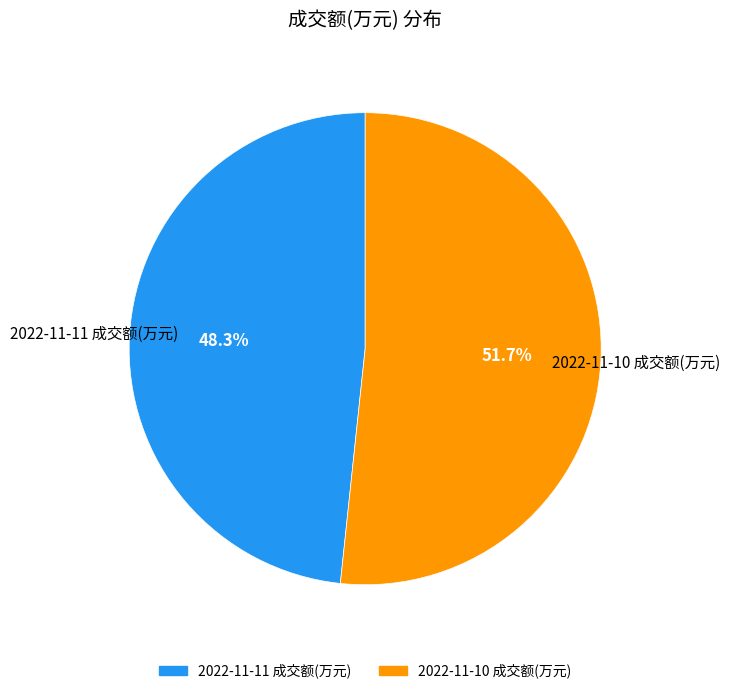

To the nearest percent, what is the difference between the largest and smallest slice percentages?

3%